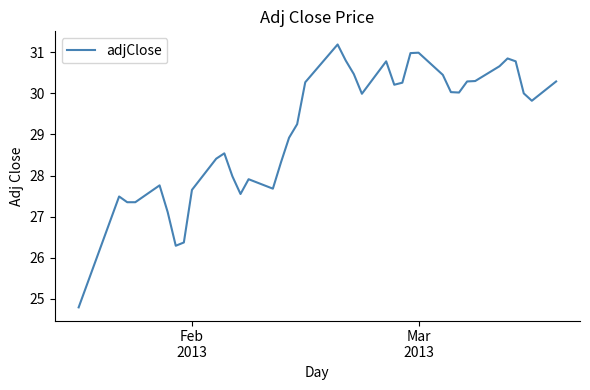

What is the minimum value shown in the chart?

24.8